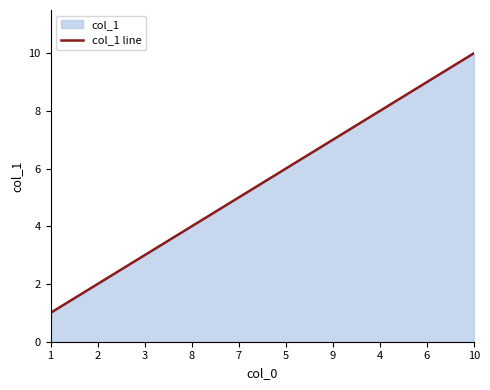

What is the value of the 4th point from the left?

4